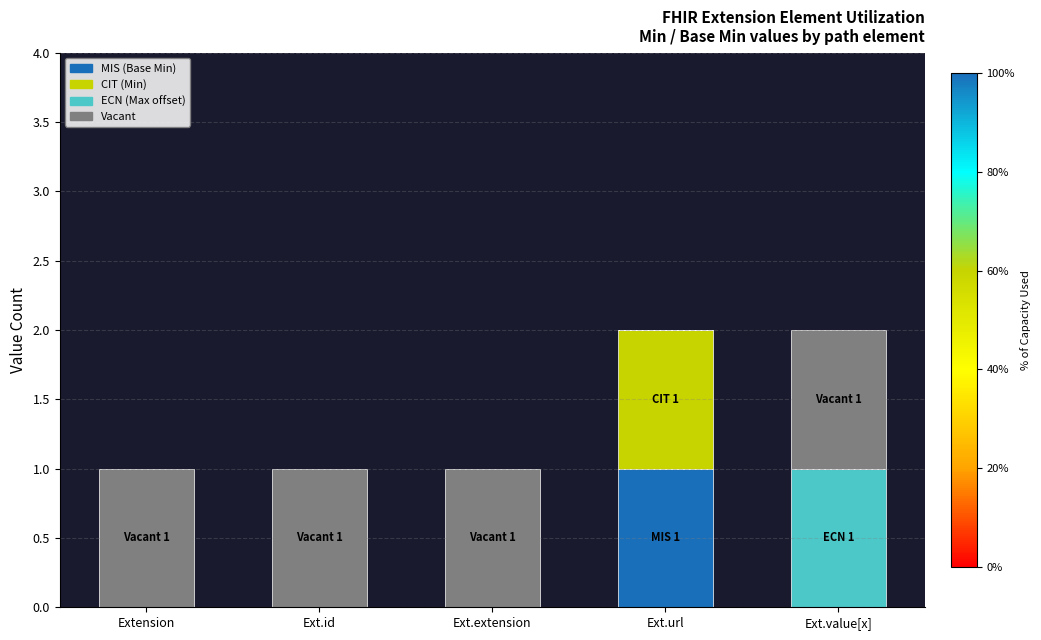

The MIS (Base Min) series shows 1 at Ext.id. True or false?

False